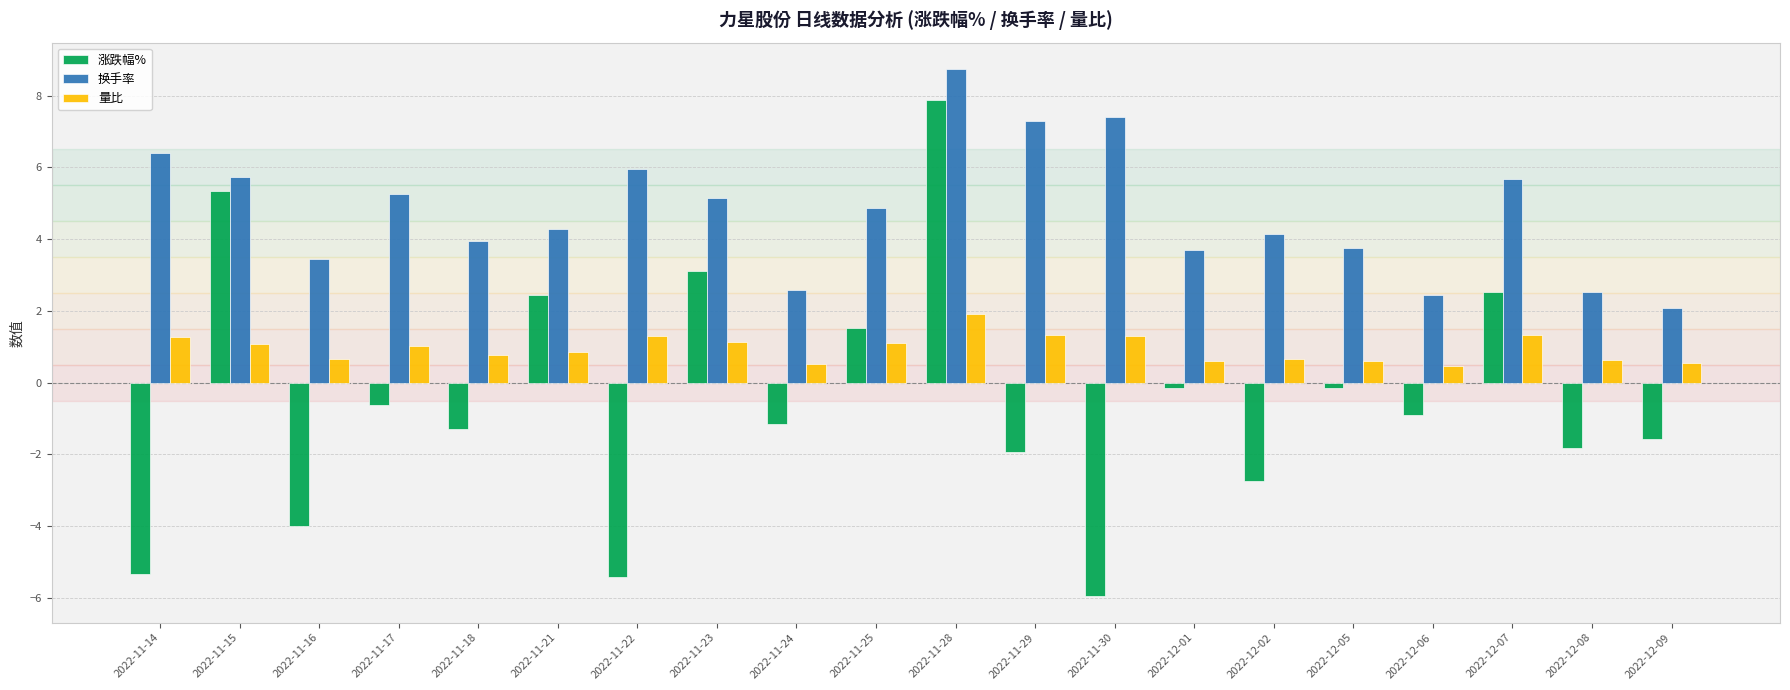

Is it true that 换手率 equals 8.7 at 2022-11-28?

True